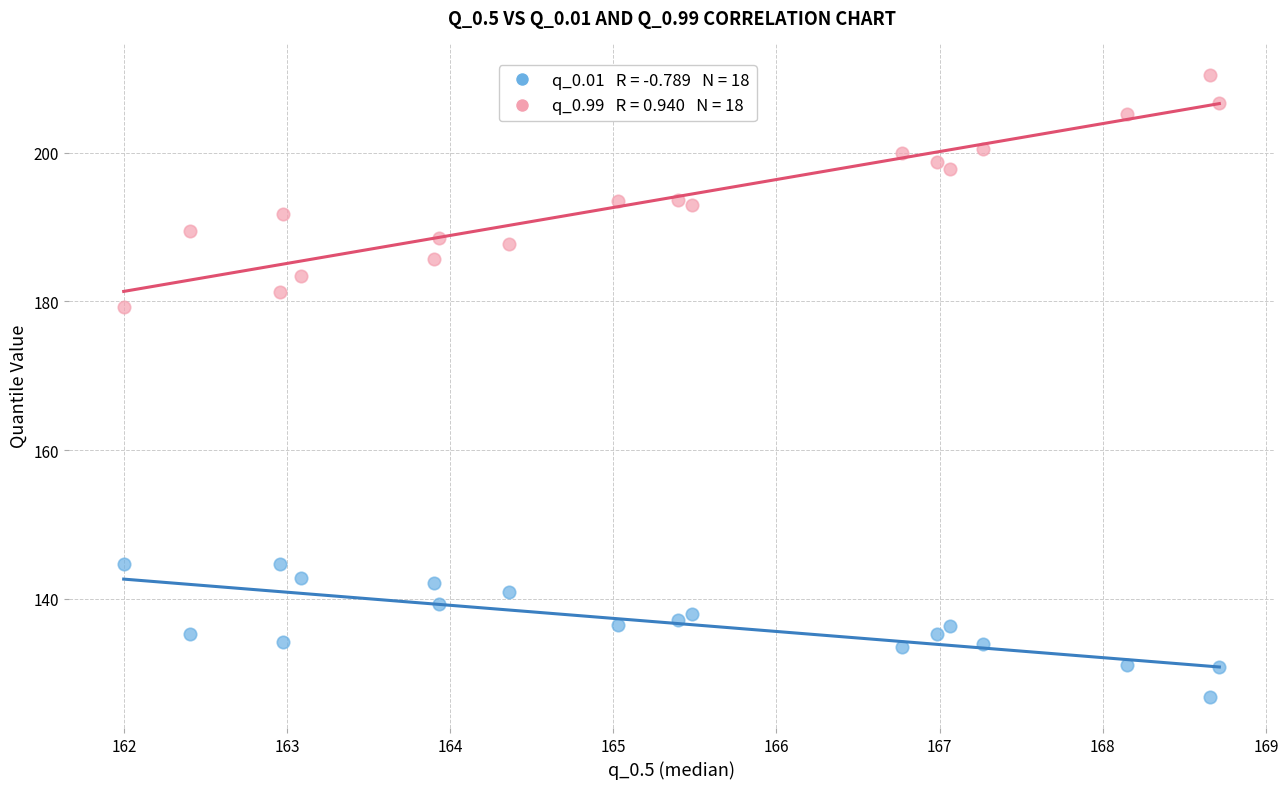

Across all data points, what is the range of X values (max minus min)?

6.7